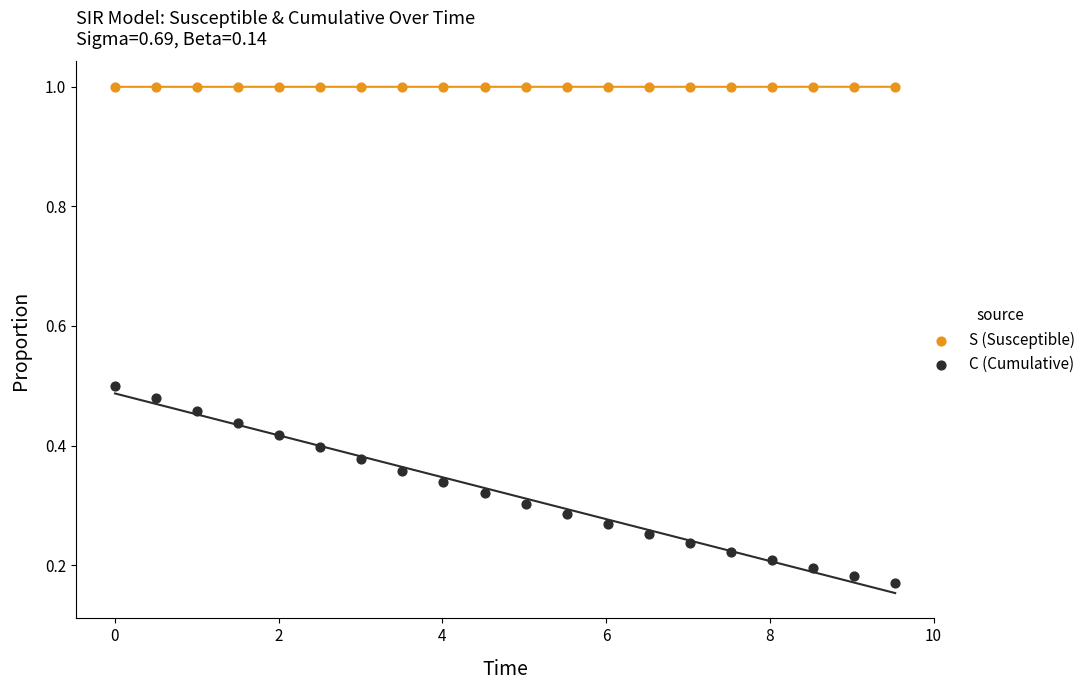

Which series has the widest spread of Y values?

C (Cumulative)